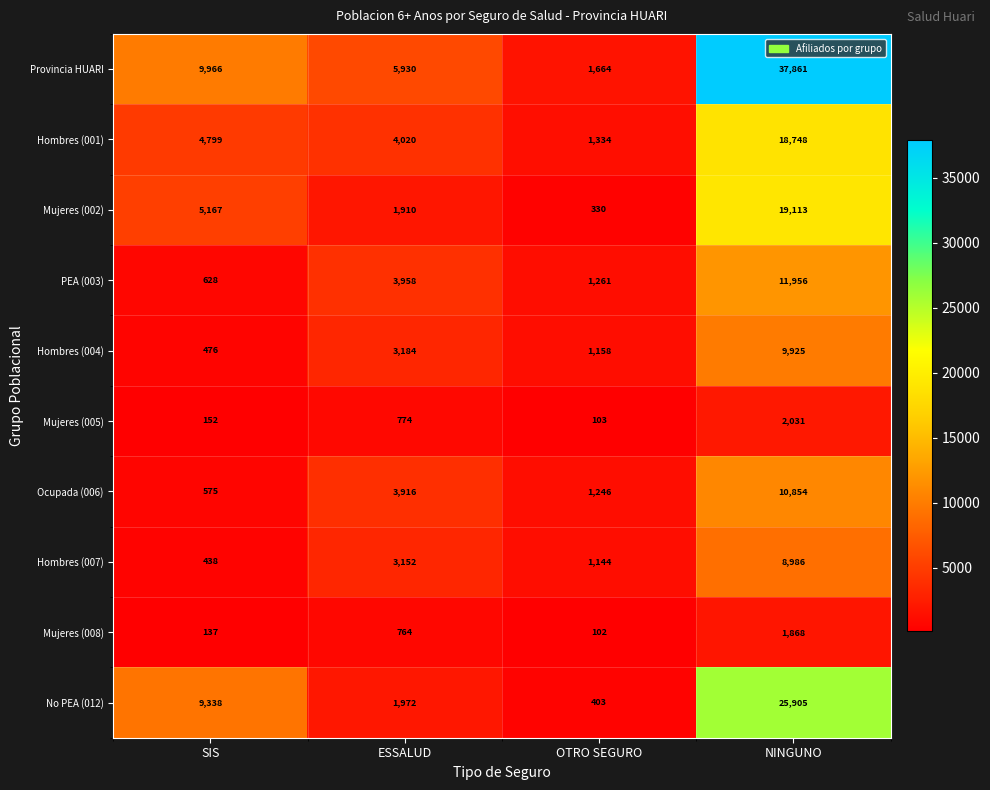

Rank the series at ESSALUD from lowest to highest value.

Mujeres (008), Mujeres (005), Mujeres (002), No PEA (012), Hombres (007), Hombres (004), Ocupada (006), PEA (003), Hombres (001), Provincia HUARI